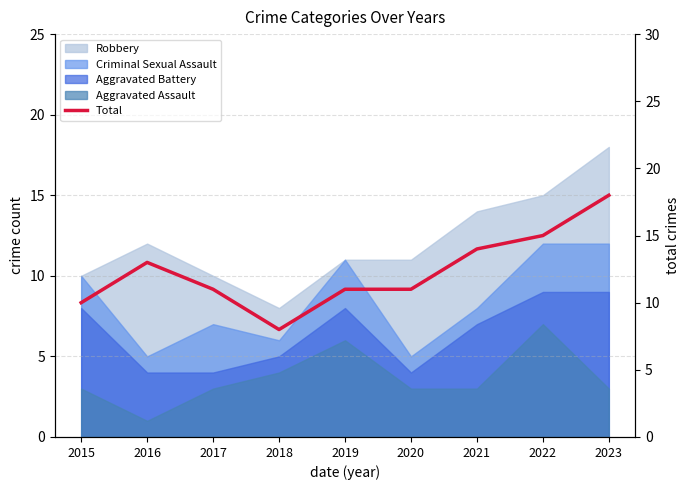

What is the minimum value shown in the chart?

8